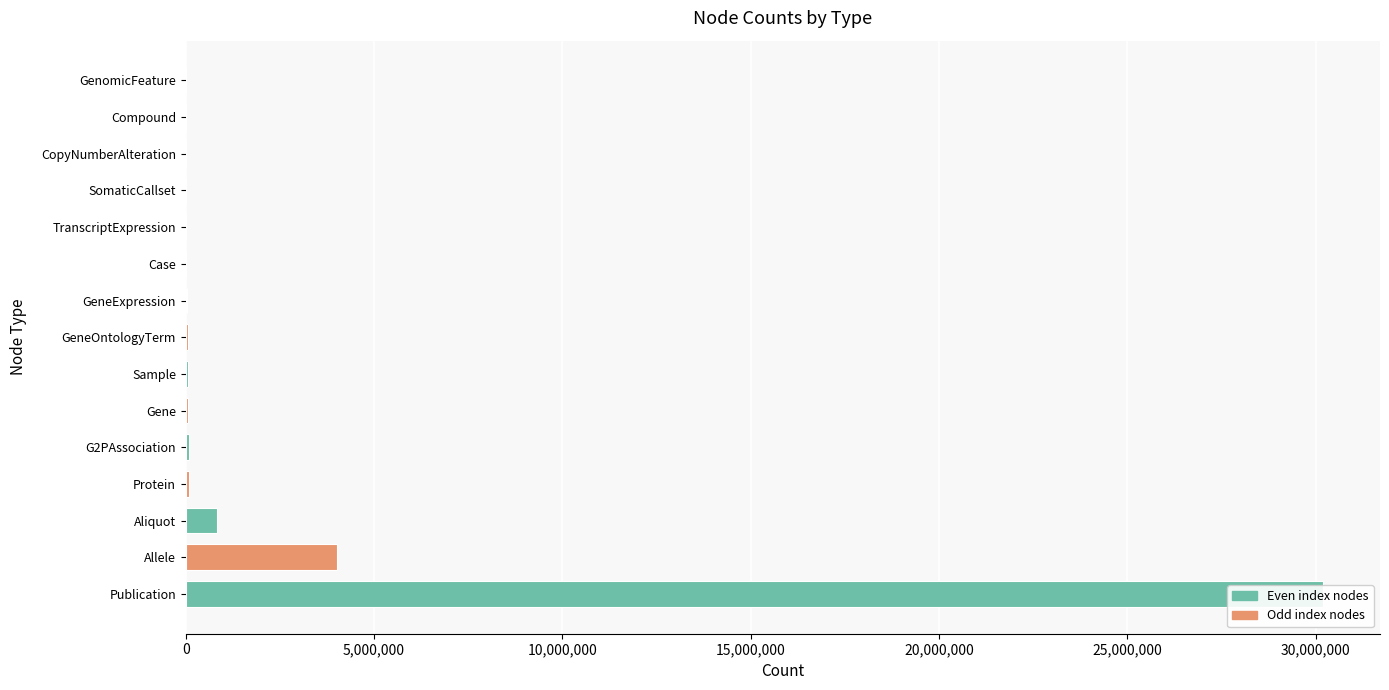

Are the bars grouped side by side (vs. stacked)?

No